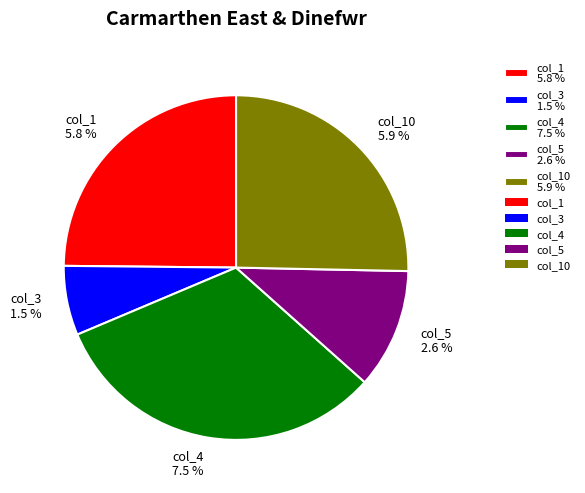

What portion of the pie excludes col_1?

75.2%